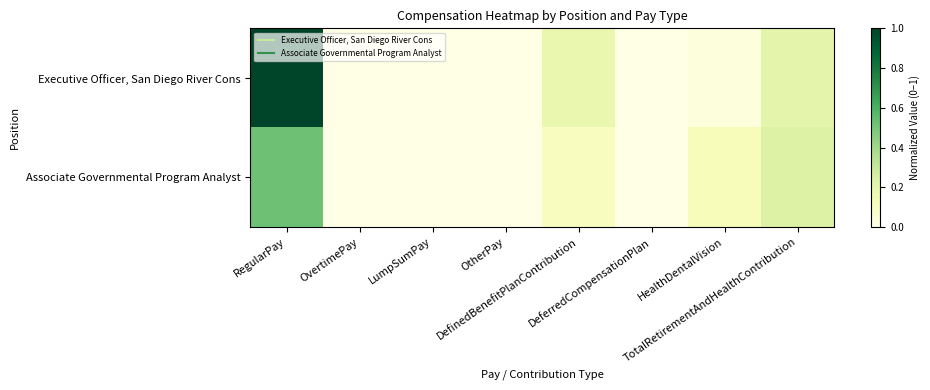

Which series changed the most between LumpSumPay and OtherPay?

Executive Officer, San Diego River Cons